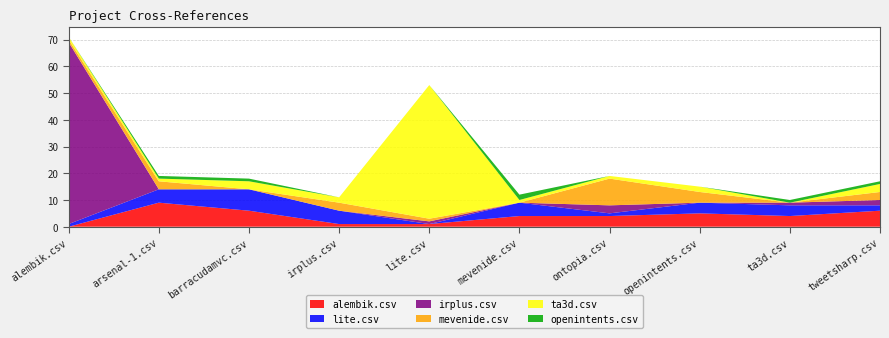

Reading right to left, extract all data points from this chart.

alembik.csv: tweetsharp.csv=6	ta3d.csv=4	openintents.csv=5	ontopia.csv=4	mevenide.csv=4	lite.csv=1	irplus.csv=1	barracudamvc.csv=6	arsenal-1.csv=9	alembik.csv=0
lite.csv: tweetsharp.csv=2	ta3d.csv=4	openintents.csv=4	ontopia.csv=1	mevenide.csv=5	lite.csv=0	irplus.csv=5	barracudamvc.csv=8	arsenal-1.csv=5	alembik.csv=1
irplus.csv: tweetsharp.csv=2	ta3d.csv=1	openintents.csv=0	ontopia.csv=3	mevenide.csv=0	lite.csv=1	irplus.csv=0	barracudamvc.csv=0	arsenal-1.csv=0	alembik.csv=68
mevenide.csv: tweetsharp.csv=3	ta3d.csv=0	openintents.csv=4	ontopia.csv=10	mevenide.csv=0	lite.csv=1	irplus.csv=3	barracudamvc.csv=0	arsenal-1.csv=3	alembik.csv=1
ta3d.csv: tweetsharp.csv=3	ta3d.csv=0	openintents.csv=2	ontopia.csv=1	mevenide.csv=1	lite.csv=50	irplus.csv=2	barracudamvc.csv=3	arsenal-1.csv=1	alembik.csv=1
openintents.csv: tweetsharp.csv=1	ta3d.csv=1	openintents.csv=0	ontopia.csv=0	mevenide.csv=2	lite.csv=0	irplus.csv=0	barracudamvc.csv=1	arsenal-1.csv=1	alembik.csv=0